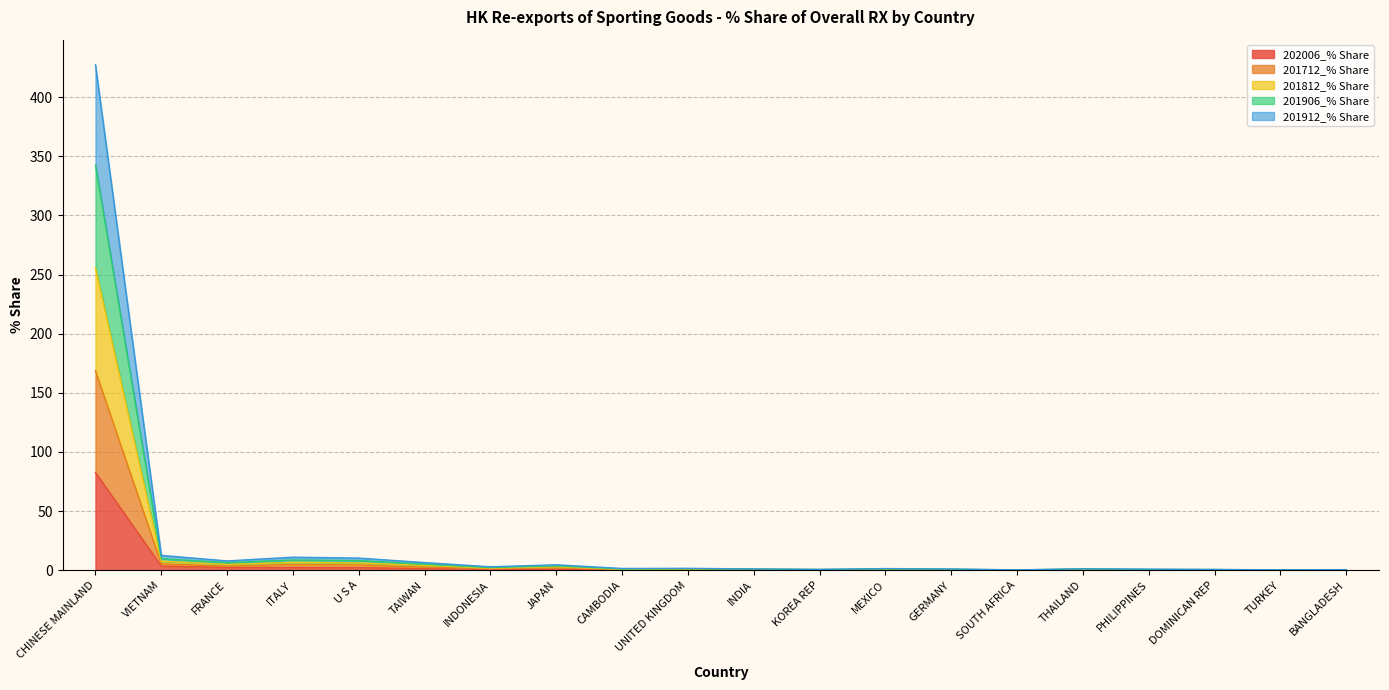

True or false: 201912_% Share and 201812_% Share intersect in this chart.

False